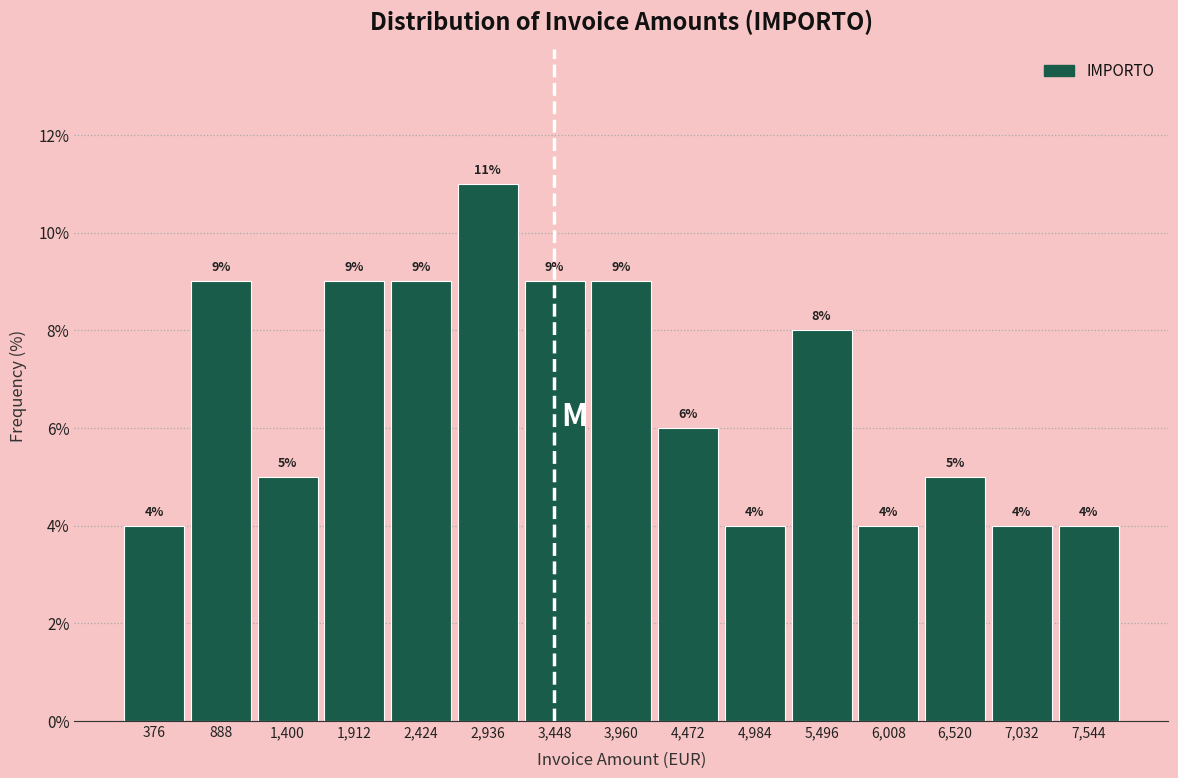

Reading left to right, transcribe this chart: for each bar, give the range it covers on the x-axis and its height. The bar edges are not printed on the chart, so give them approximately, as read against the axis.

100 to 600: 4
600 to 1100: 9
1100 to 1700: 5
1700 to 2200: 9
2200 to 2700: 9
2700 to 3200: 11
3200 to 3700: 9
3700 to 4200: 9
4200 to 4700: 6
4700 to 5200: 4
5200 to 5800: 8
5800 to 6300: 4
6300 to 6800: 5
6800 to 7300: 4
7300 to 7800: 4